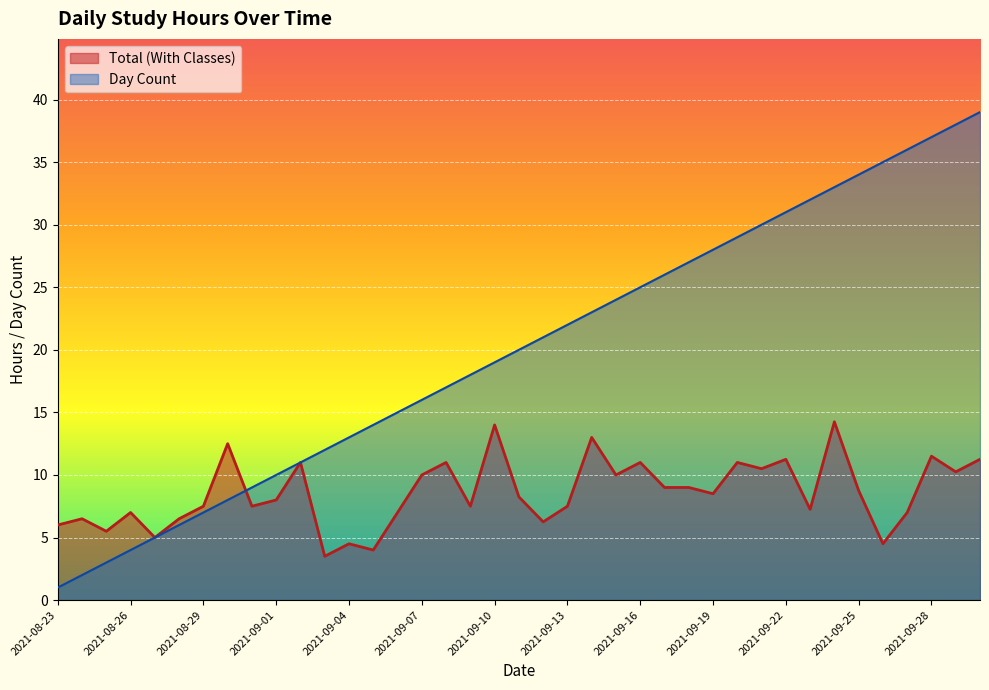

Where is the first local maximum for Total (With Classes)?

2021-08-24